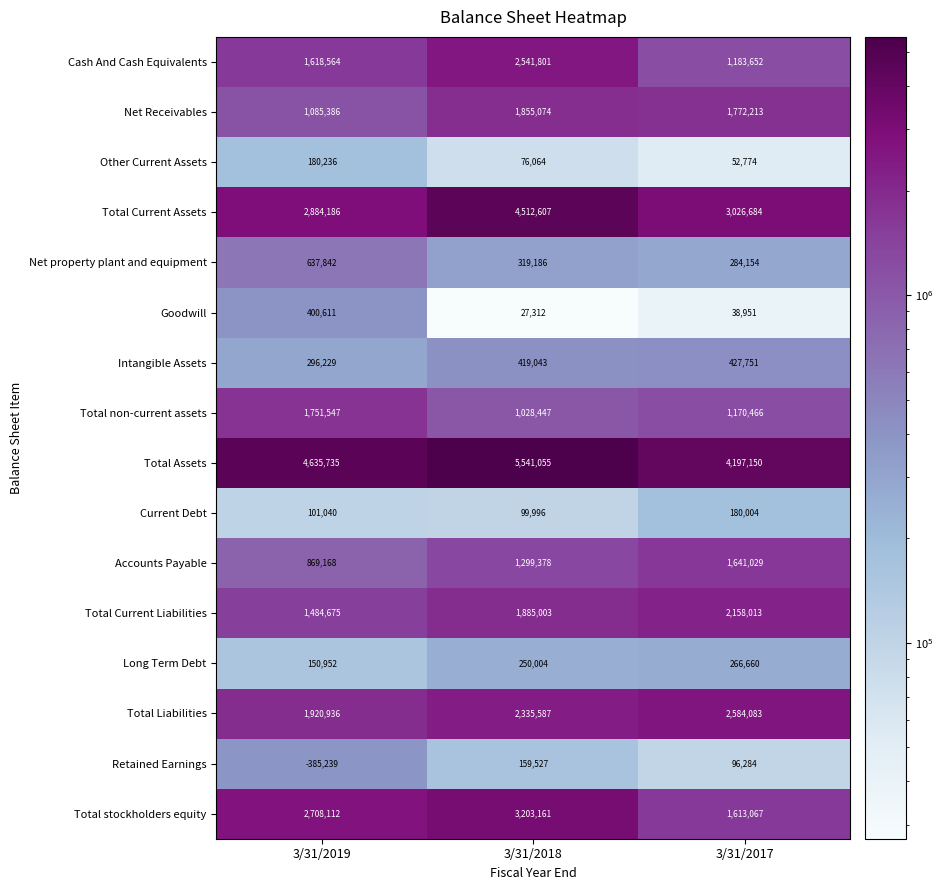

What is the difference between the highest and lowest values at 3/31/2017?

4158199